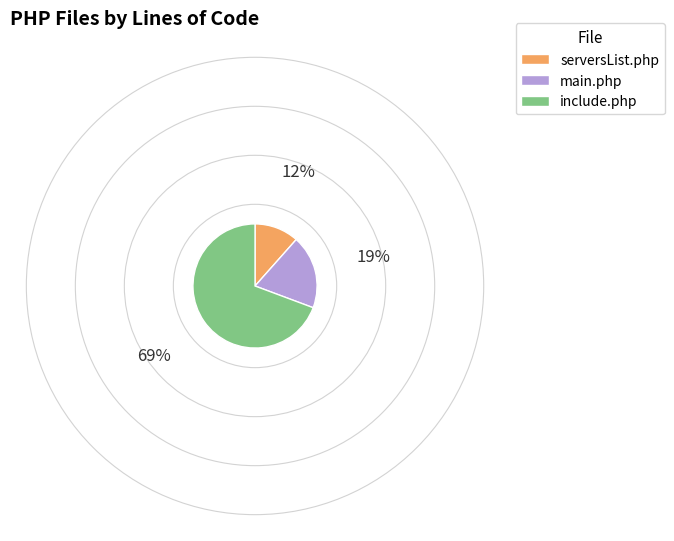

Combined, do serversList.php and include.php account for over 50%?

Yes